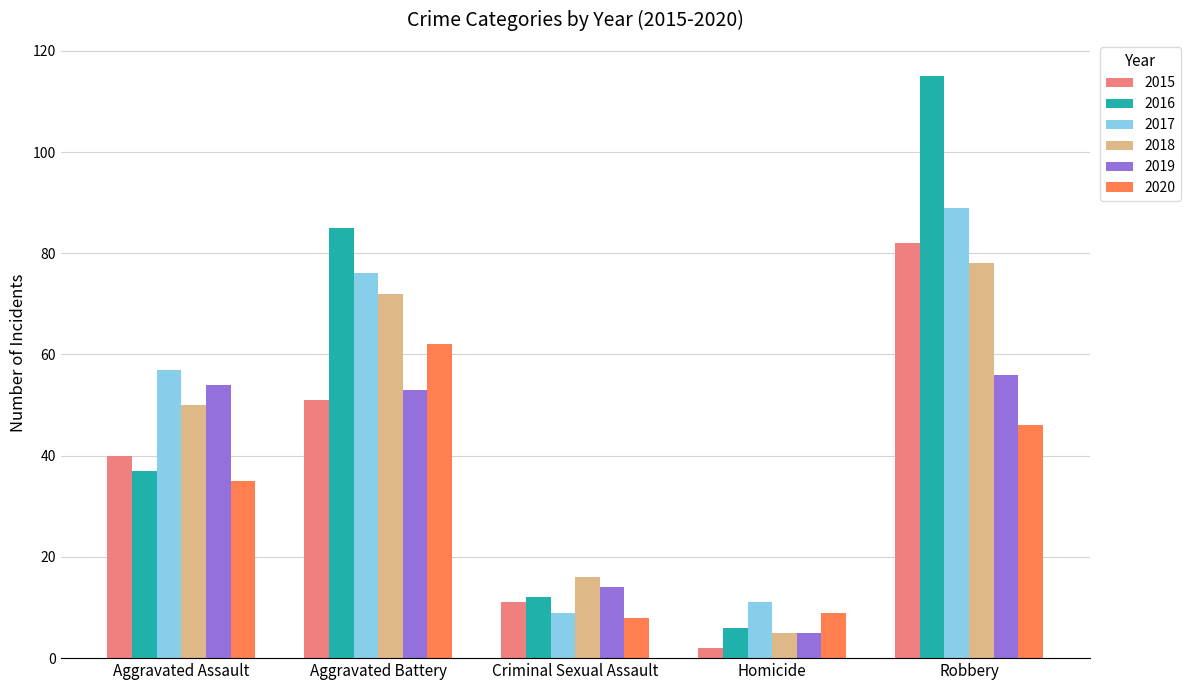

What are all the series names shown in the legend?

2015, 2016, 2017, 2018, 2019, 2020